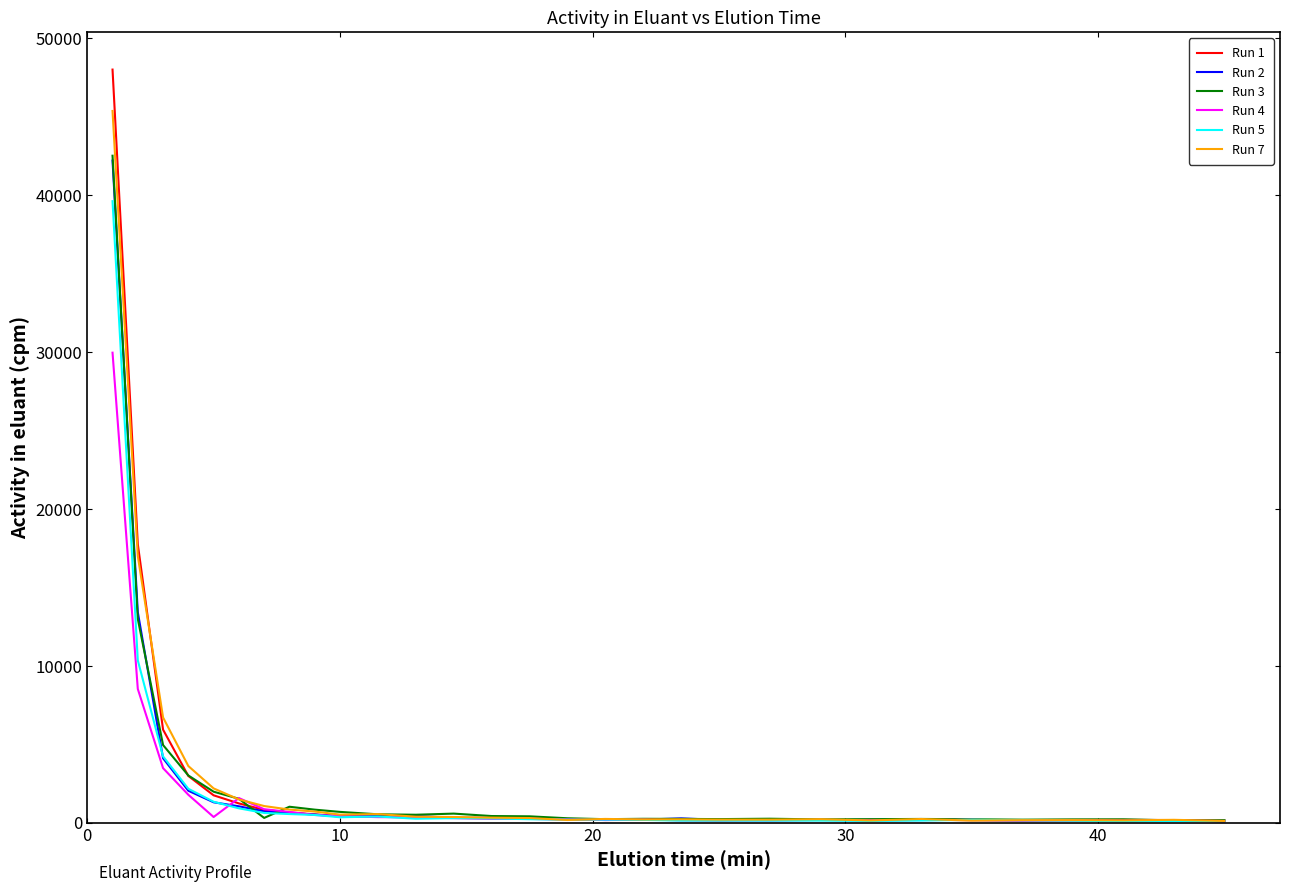

What is the lowest value of the Run 7 series?

107.6